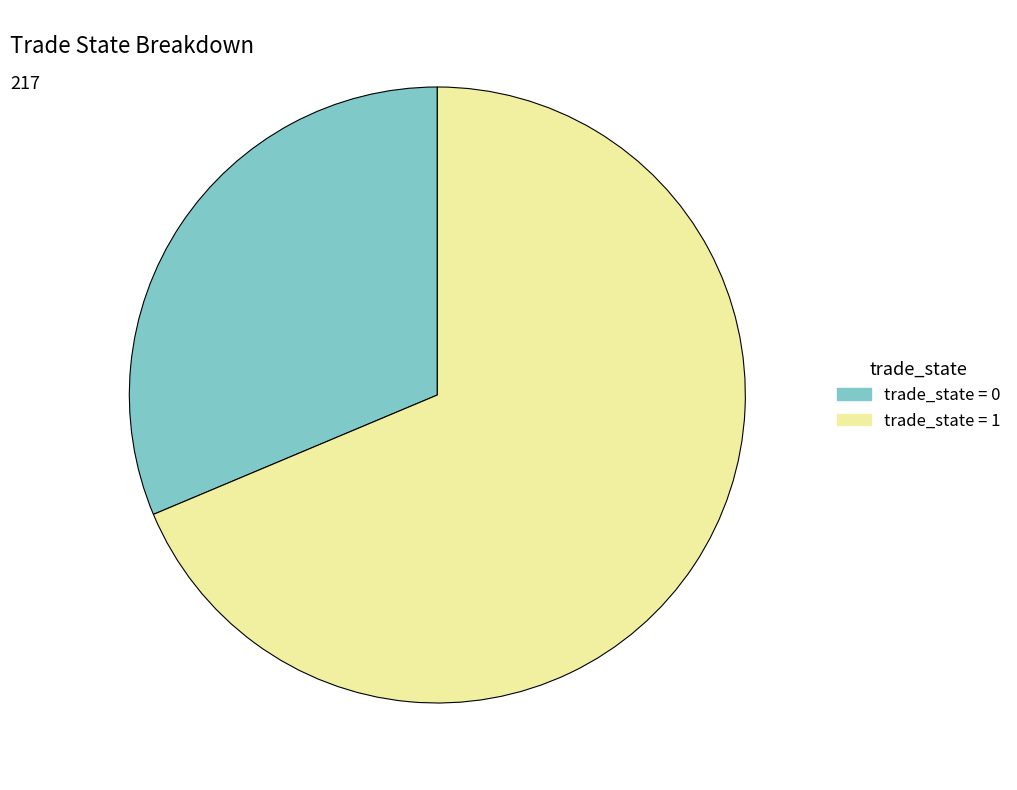

Count the number of slices in the pie.

2